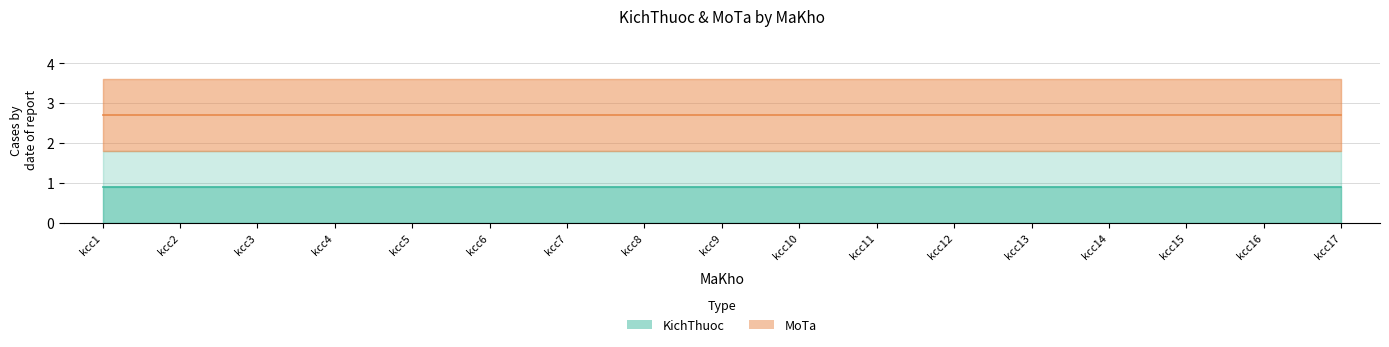

What is the value of the MoTa point at the 1st from the left?

2.7